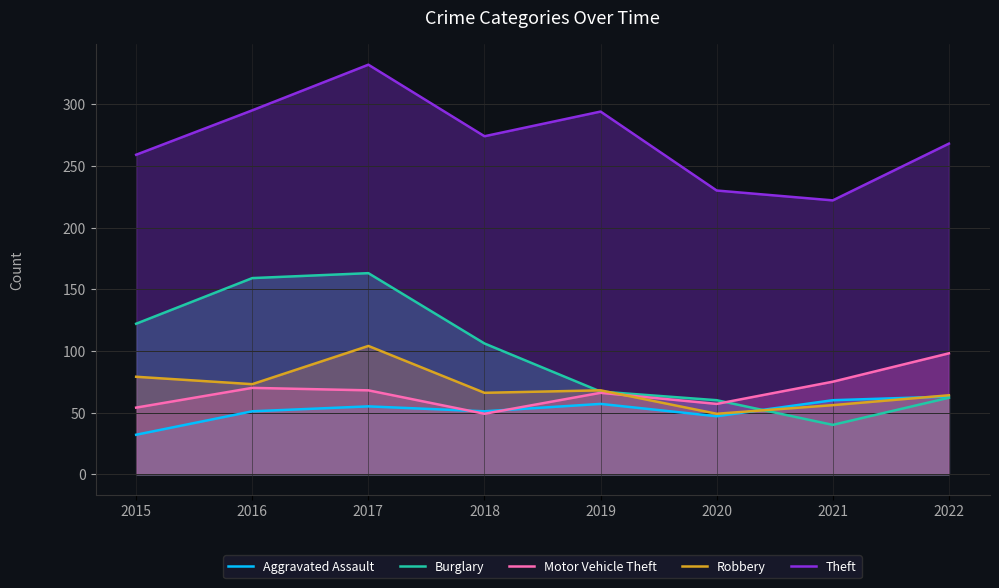

What is the value of the Aggravated Assault point at the 7th from the left?

60